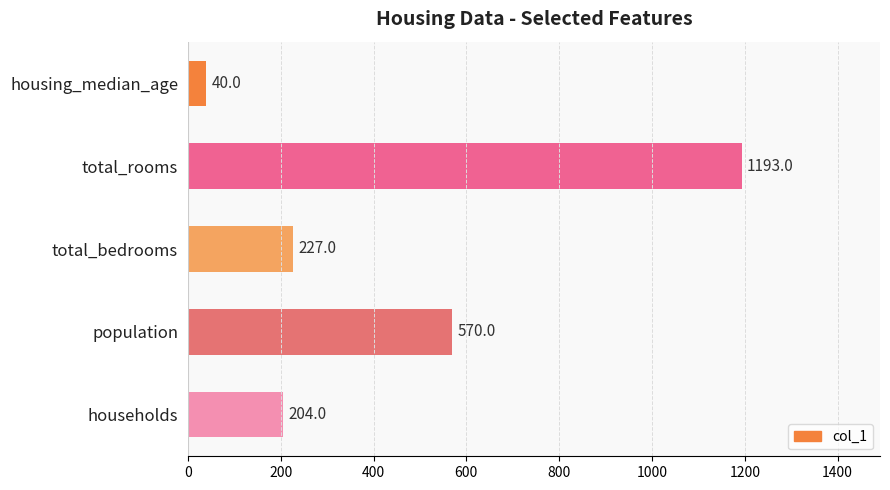

What is the difference between the maximum and second lowest values?

989